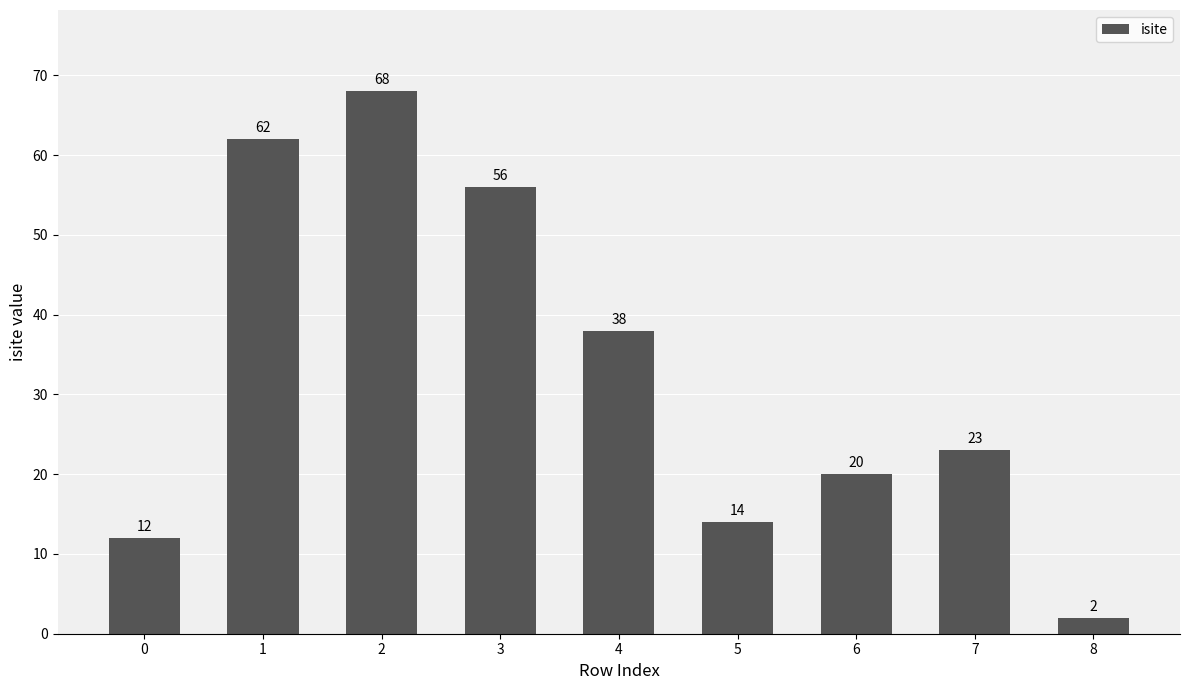

Reading left to right, list all the values displayed in this chart.

0=12	1=62	2=68	3=56	4=38	5=14	6=20	7=23	8=2